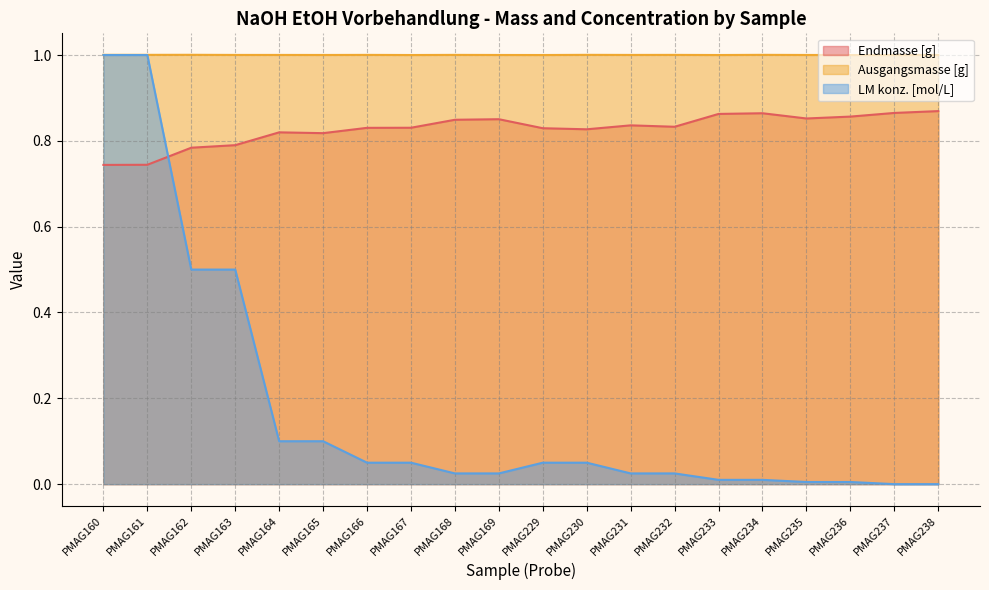

Which series ends up on top after the final intersection of LM konz. [mol/L] and Endmasse [g]?

Endmasse [g]